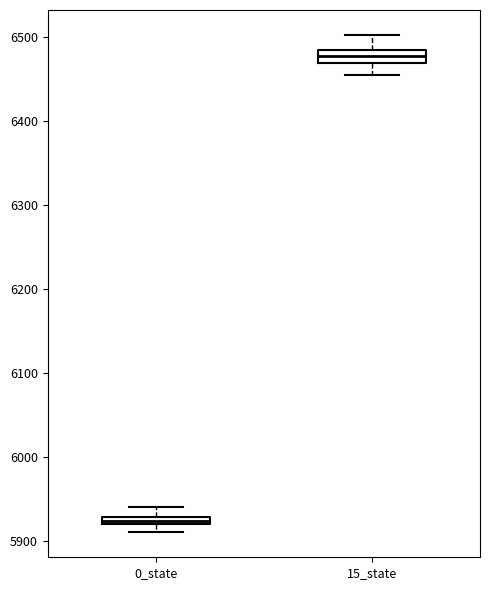

Which box has the highest median line?

15_state